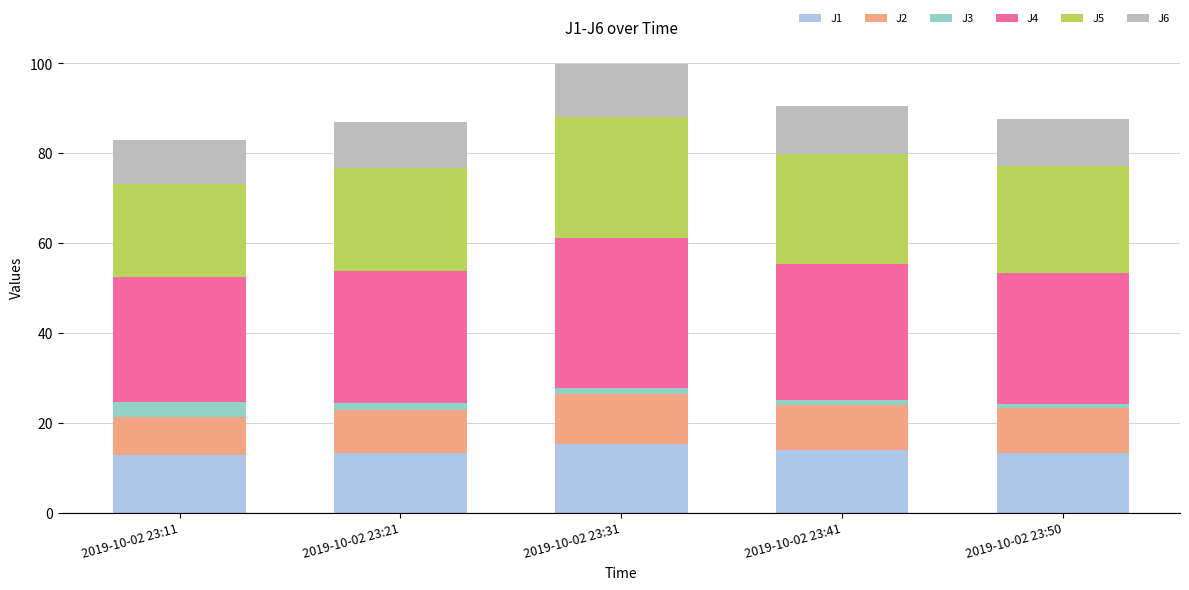

What is the total value across all series at 2019-10-02 23:11?

83.1